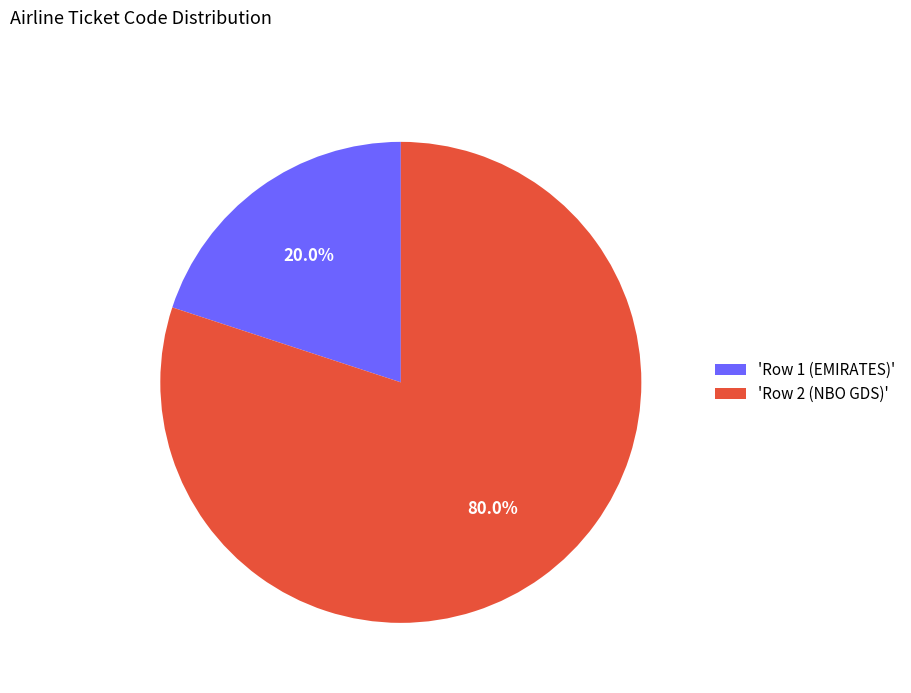

Rank the categories by value from highest to lowest.

'Row 2 (NBO GDS)', 'Row 1 (EMIRATES)'